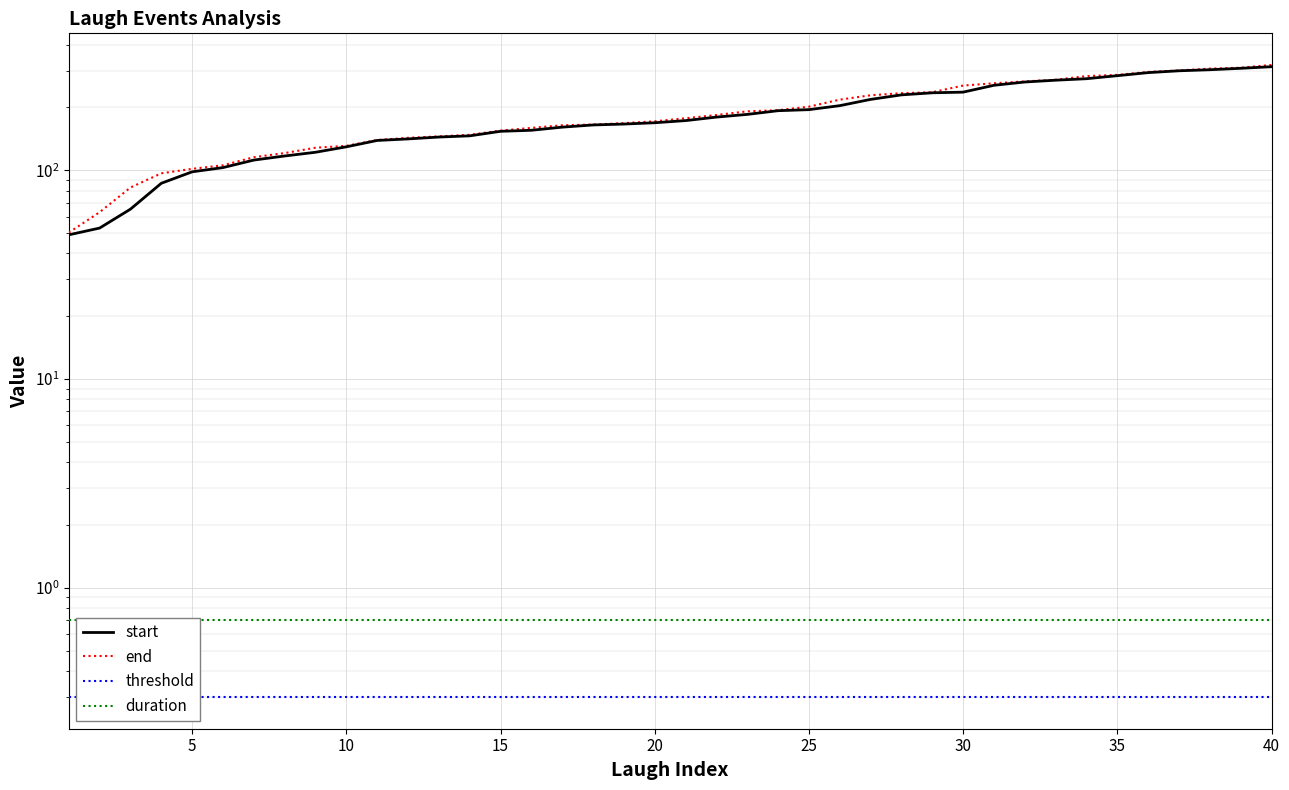

How many distinct data groups are displayed?

4